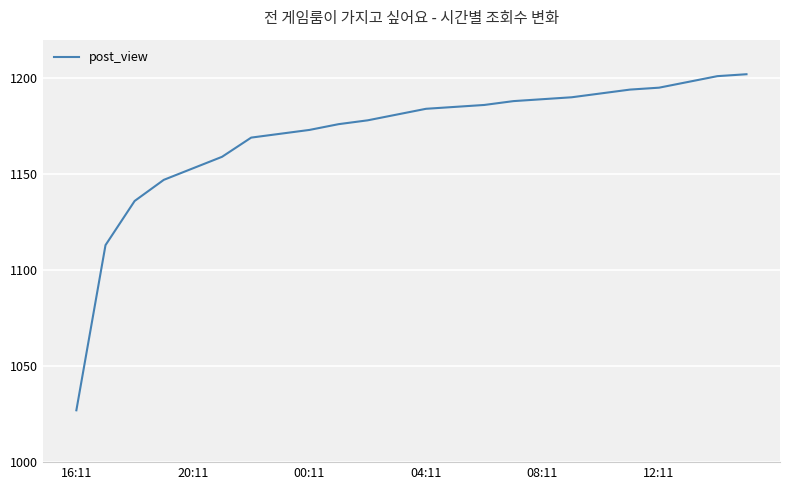

What is the difference between the maximum and minimum values?

175